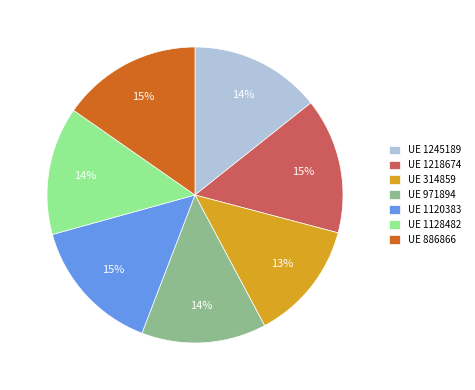

Which category has the smallest portion of the pie?

UE 314859